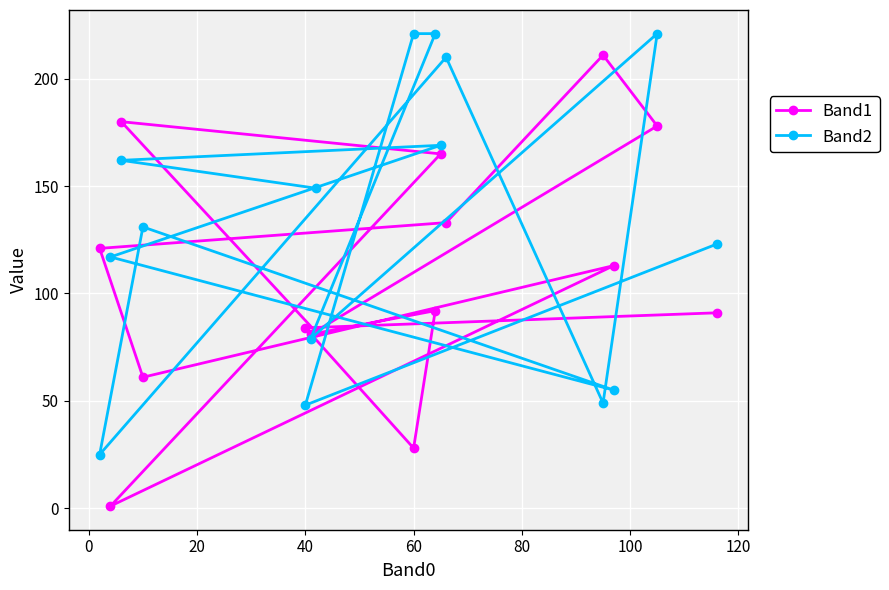

At how many categories does at least one series exceed 128?

9